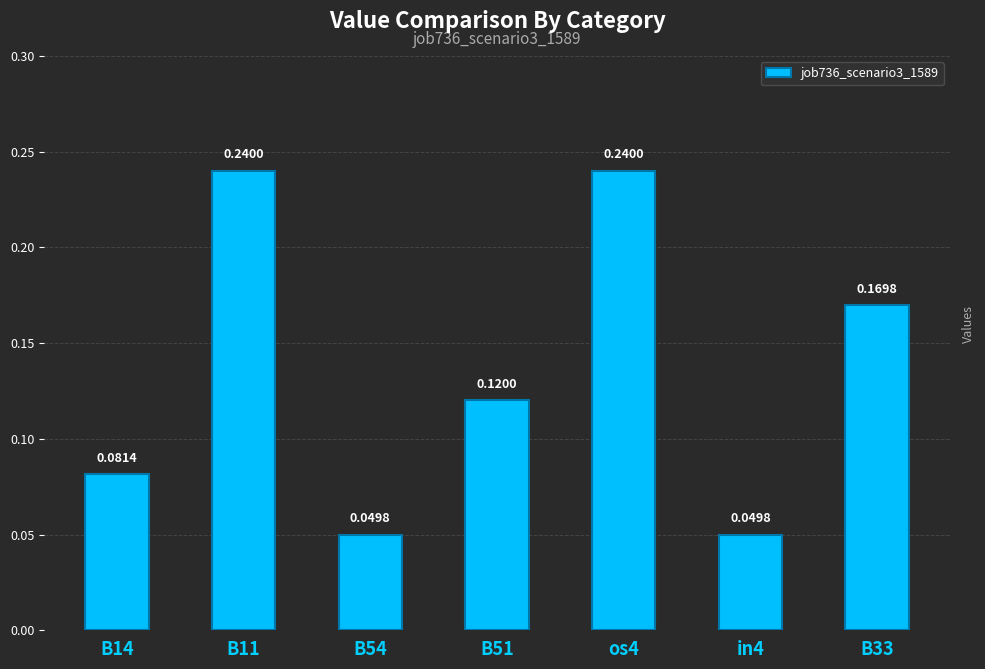

What is the label of the 3rd bar from the right?

os4